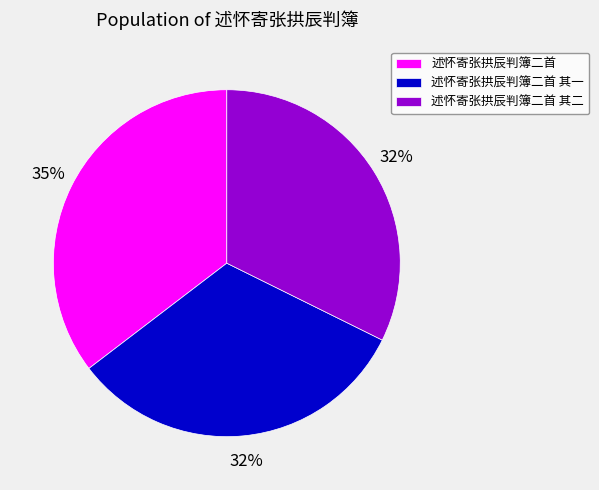

Which category has the biggest portion of the pie?

述怀寄张拱辰判簿二首